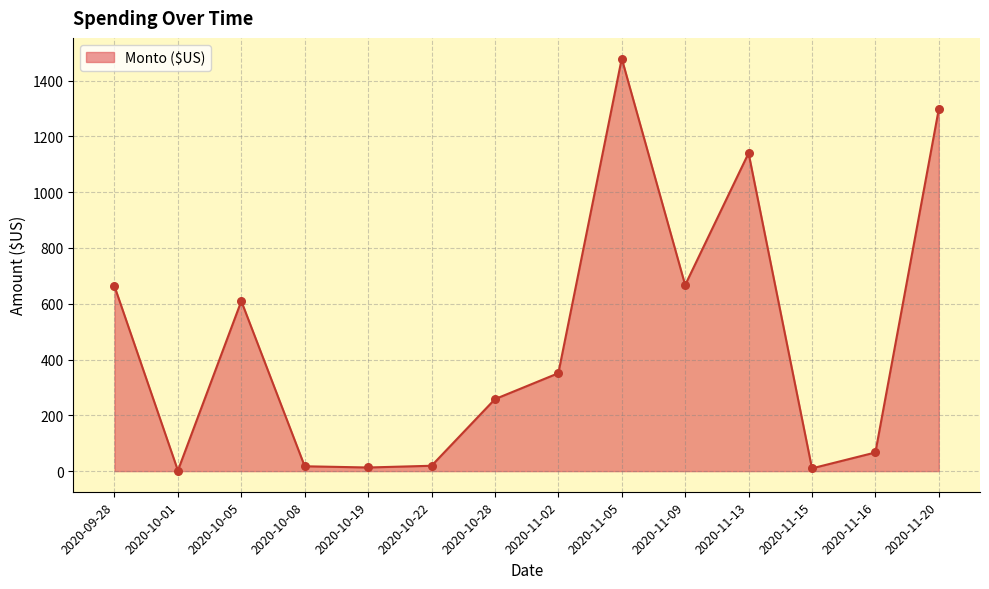

Which has a higher value, 2020-11-13 or 2020-11-02?

2020-11-13